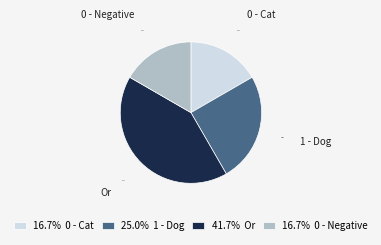

Combined, what portion of the pie is Or and 0 - Negative?

58.3%